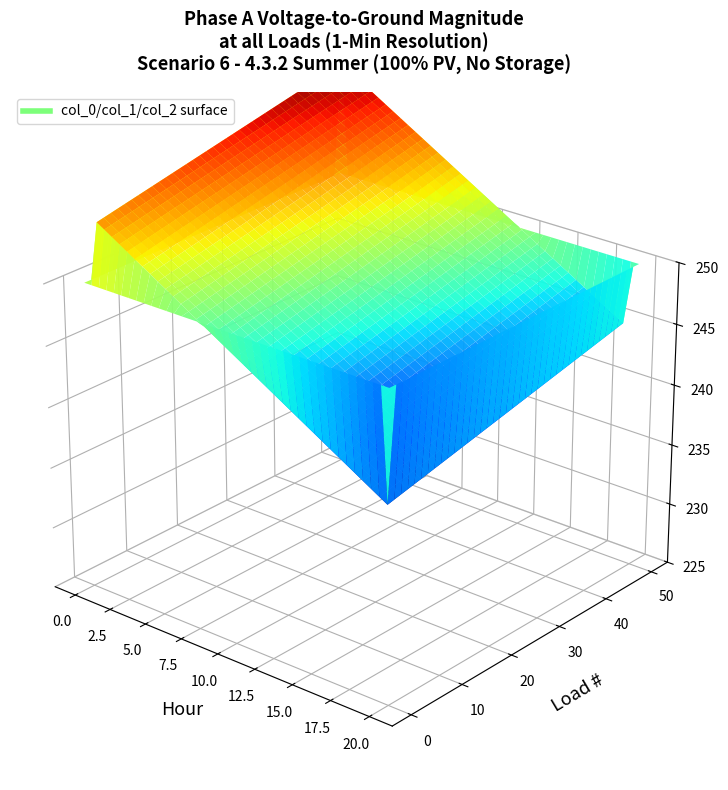

Is it true that col_1 equals 10.0 at 3?

True